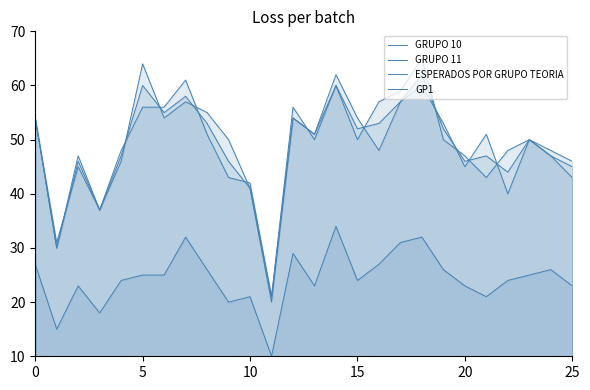

What is the difference between the ESPERADOS POR GRUPO TEORIA values at 19 and 20?

5